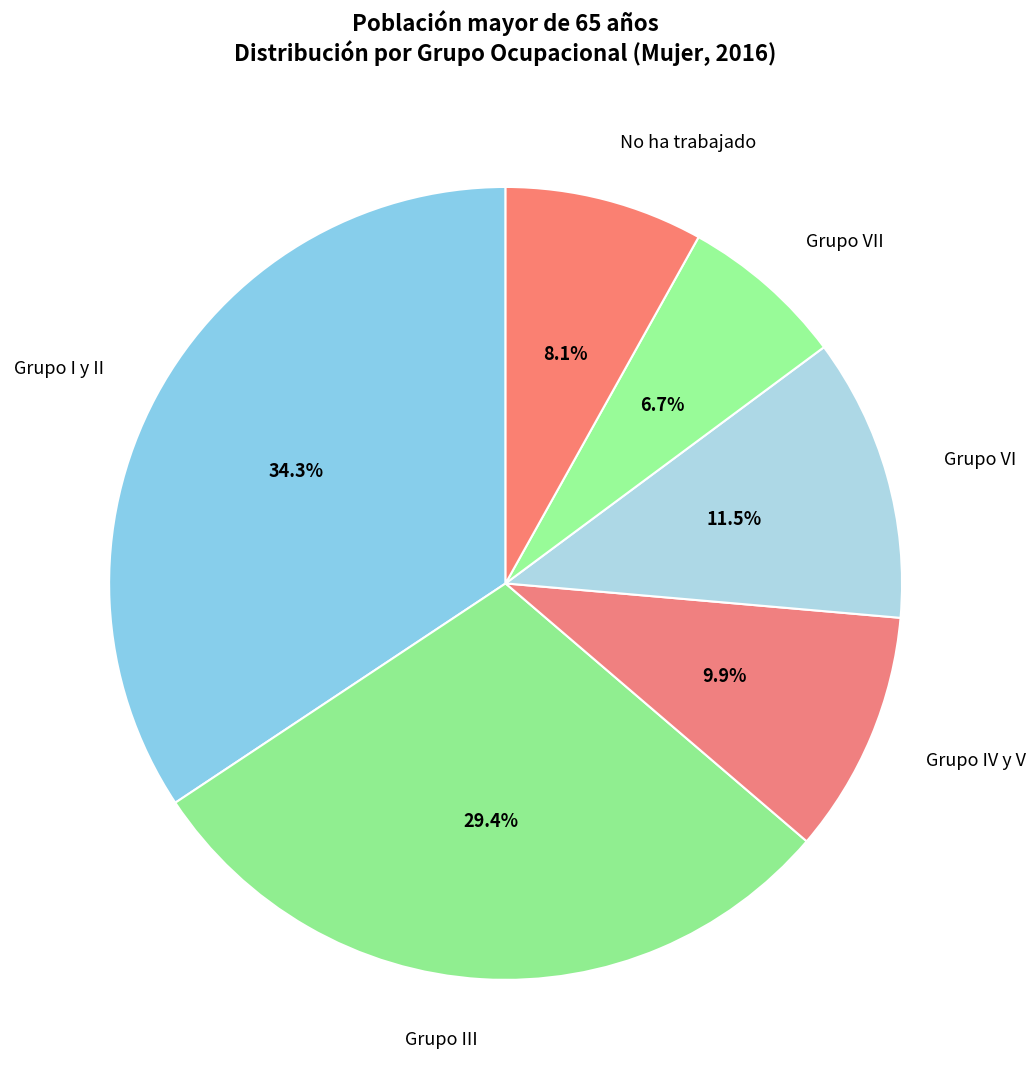

What is the largest slice in the pie chart?

Grupo I y II